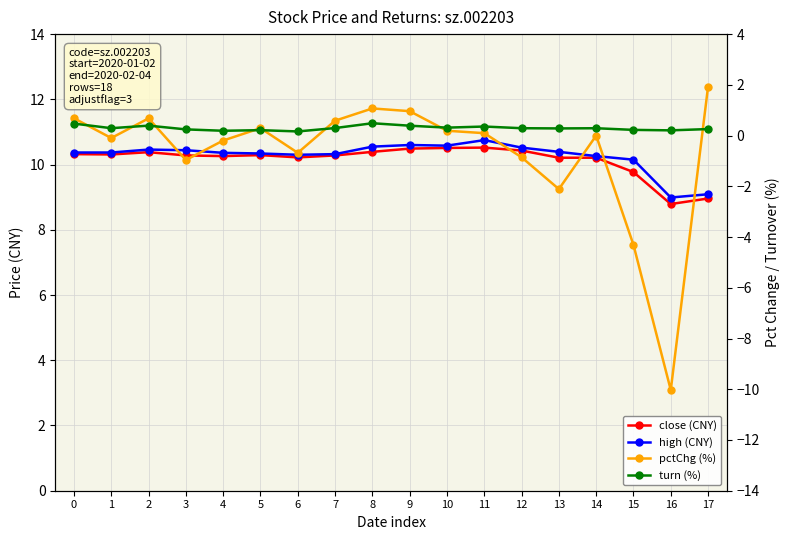

True or false: close (CNY) and high (CNY) intersect in this chart.

False